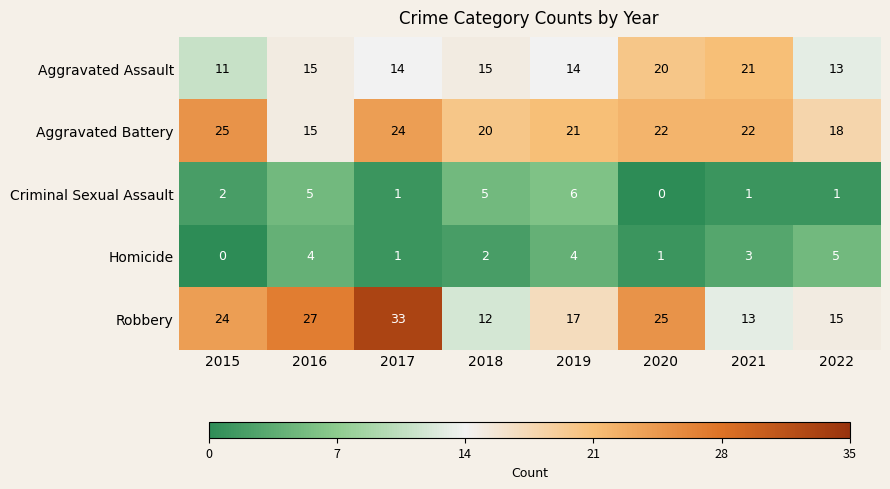

Which category has the highest value in the Criminal Sexual Assault series?

2019